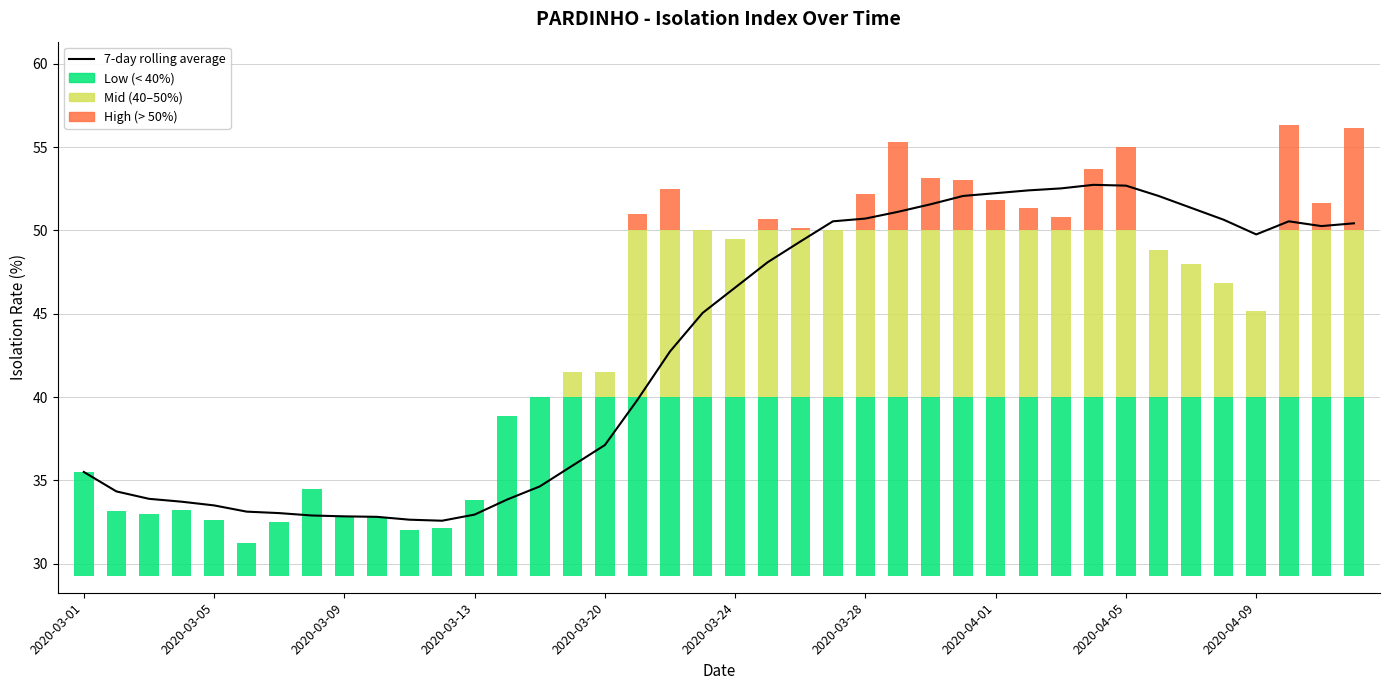

What is the greatest value displayed?

52.7